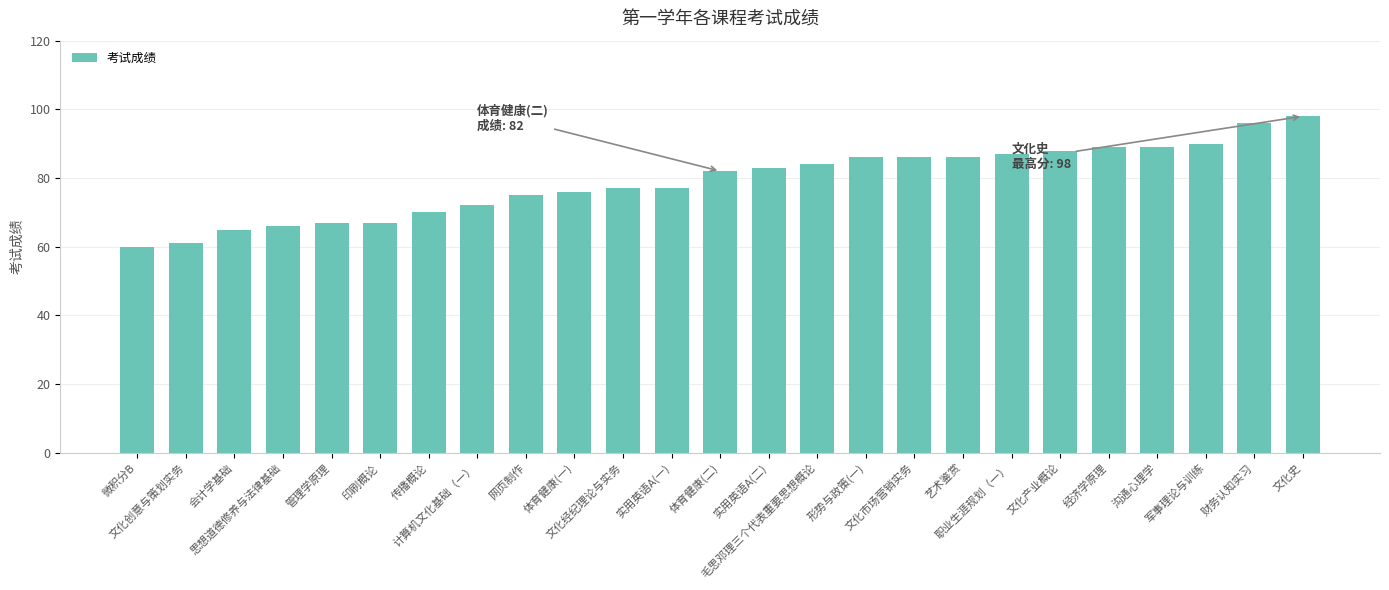

What is the difference between the maximum and minimum values?

38